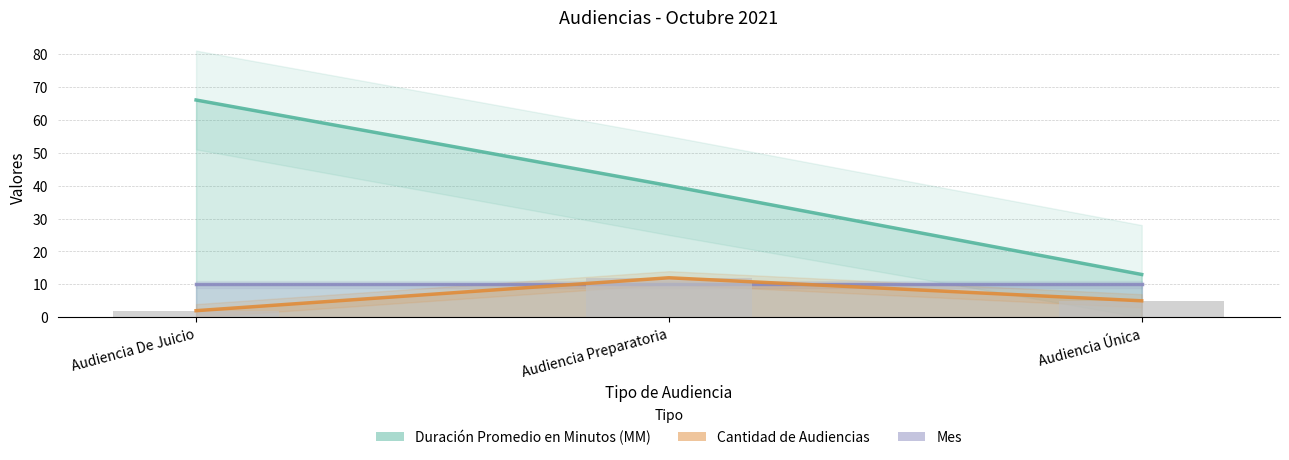

What is the label of the 3rd bar from the right?

Audiencia De Juicio